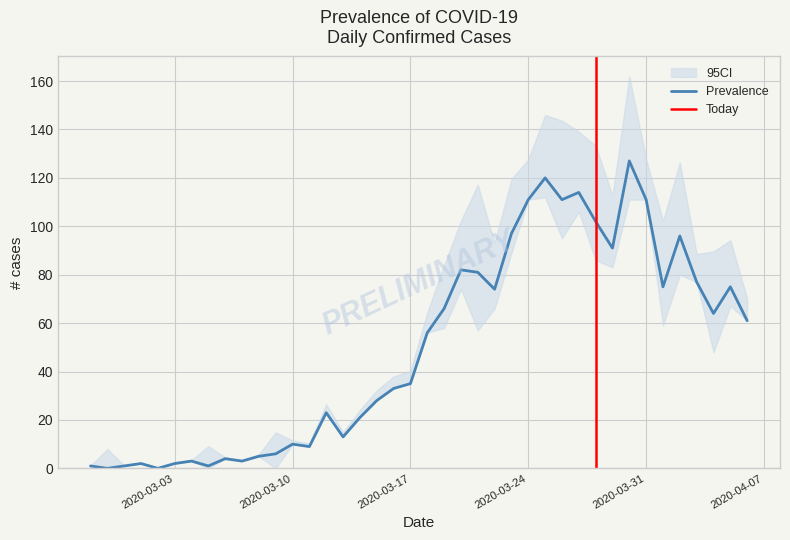

What is the difference between the second highest and second lowest values?

120